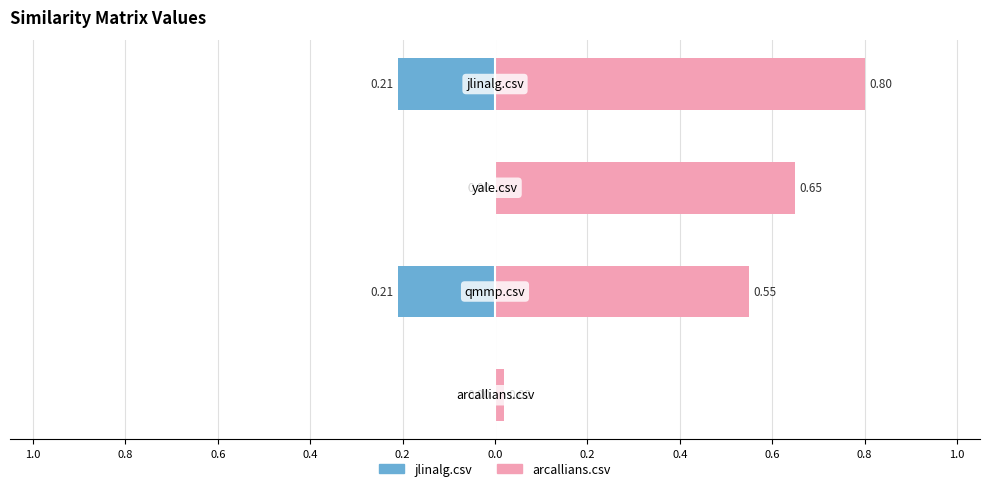

What are all the series names shown in the legend?

jlinalg.csv, arcallians.csv